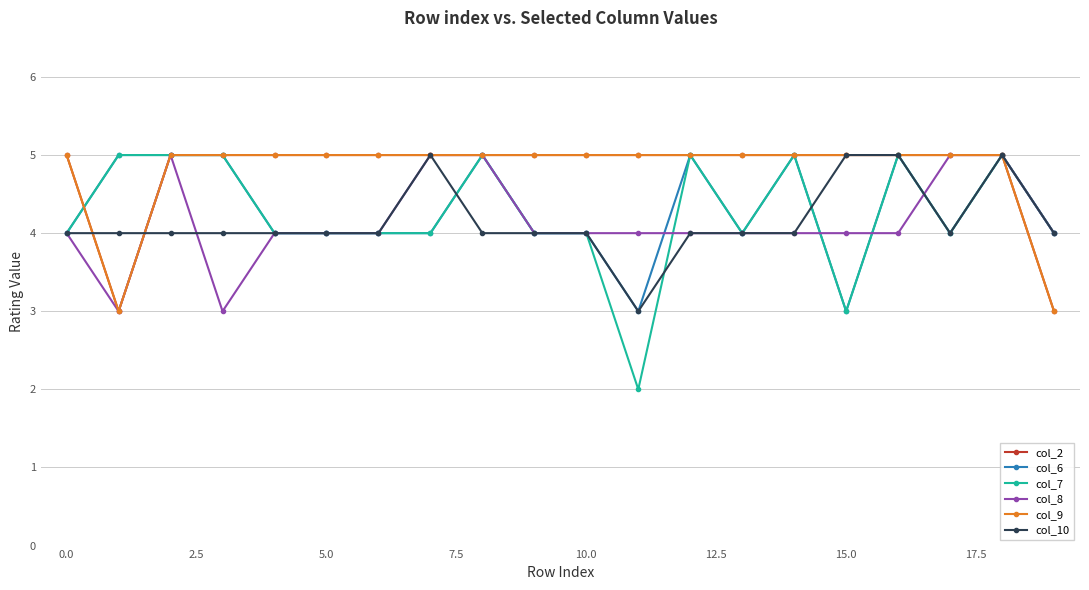

Does the chart have visible grid lines?

Yes